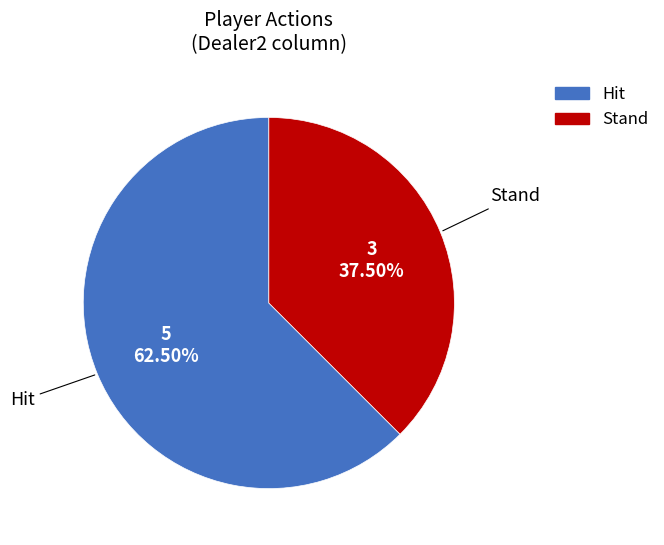

Is there any slice that represents more than half of the pie?

Yes